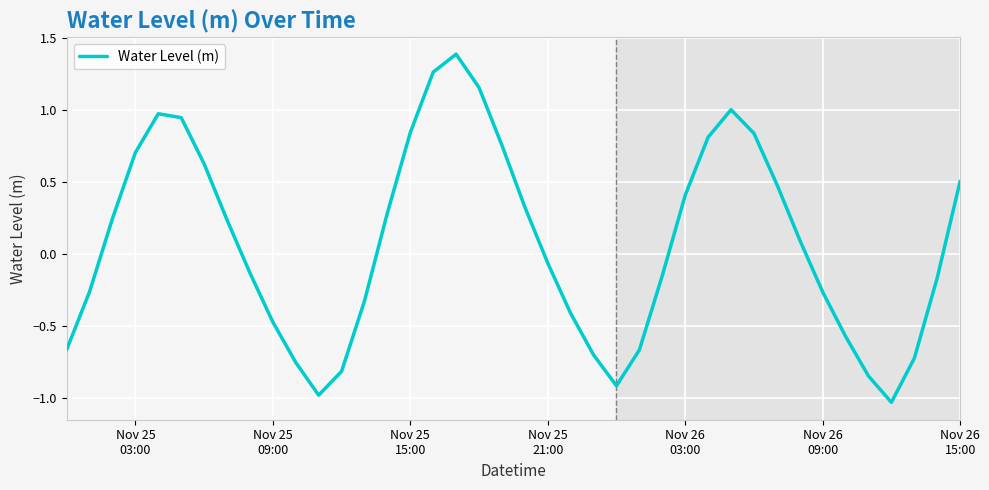

What is the maximum value shown in the chart?

1.4